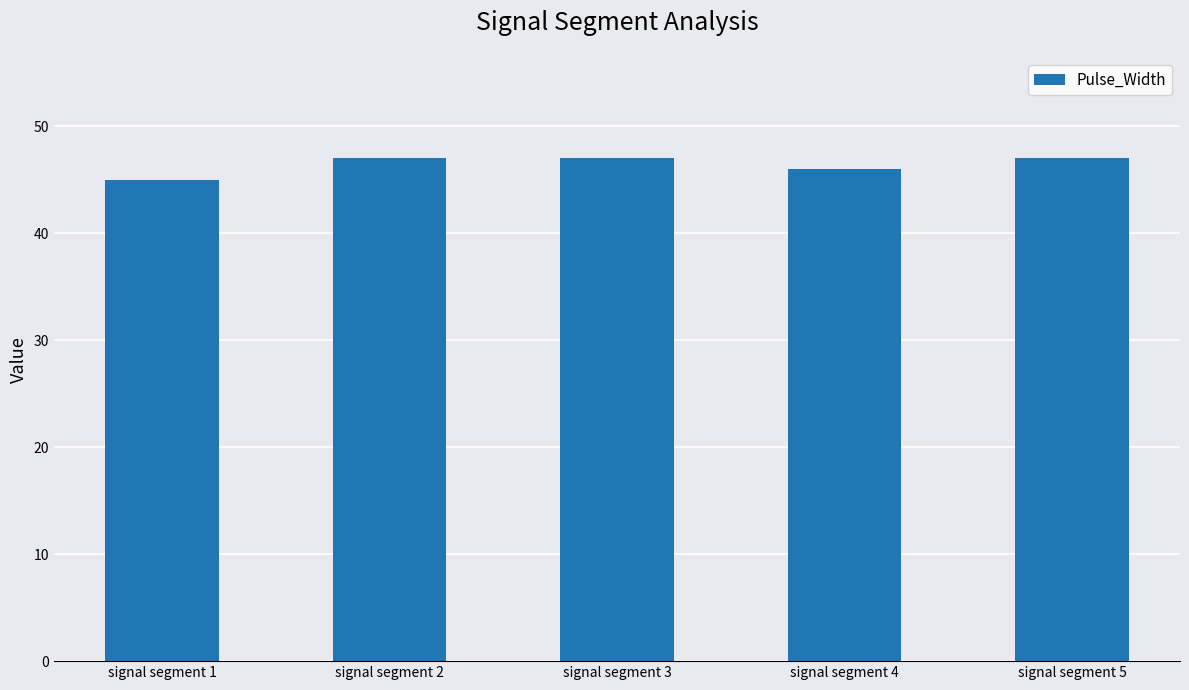

Are the bars horizontal?

No